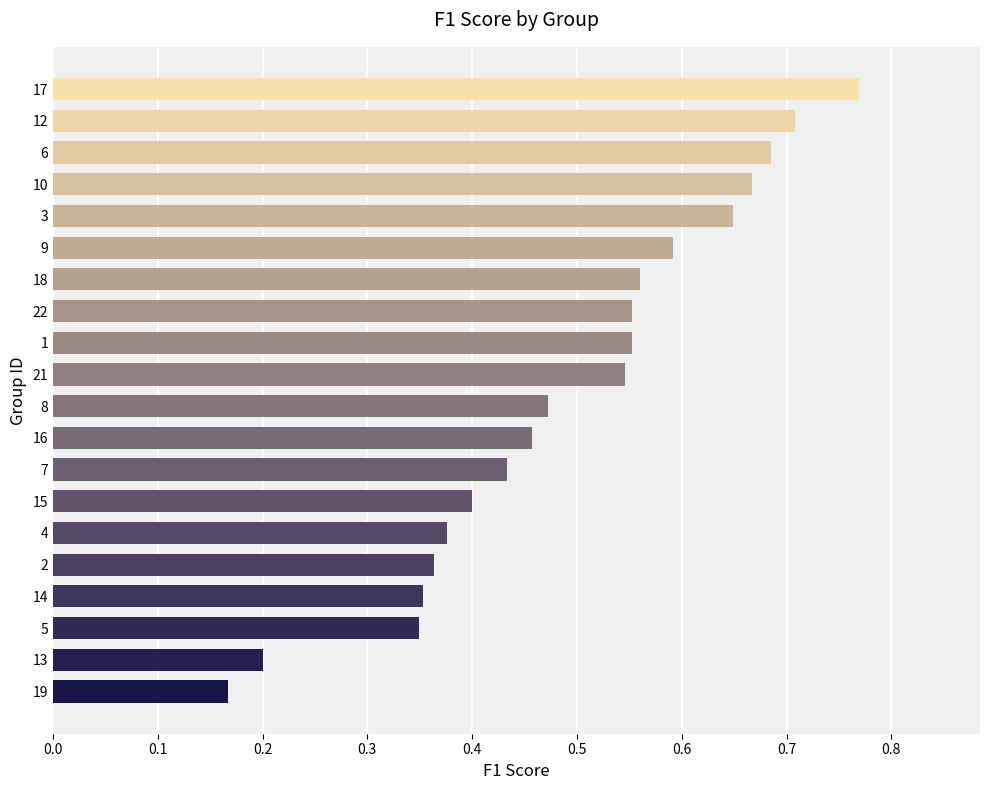

Count the values in the range 0 to 1.

20